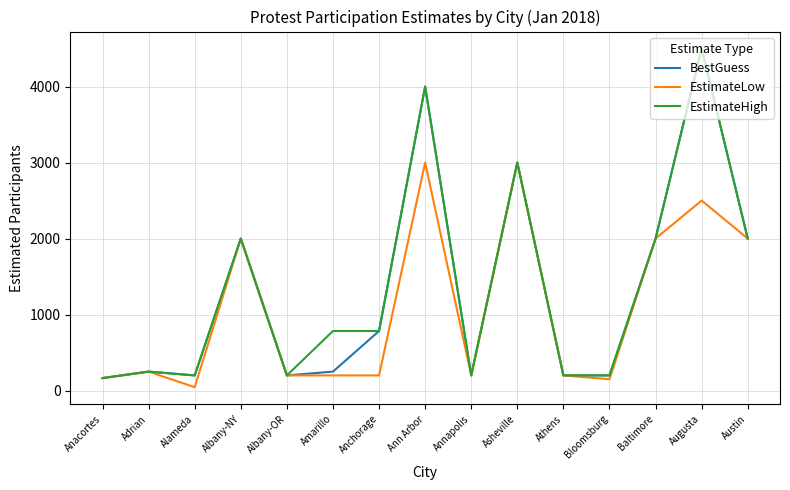

Is the value of BestGuess at Bloomsburg greater than the value of EstimateHigh at Amarillo?

No